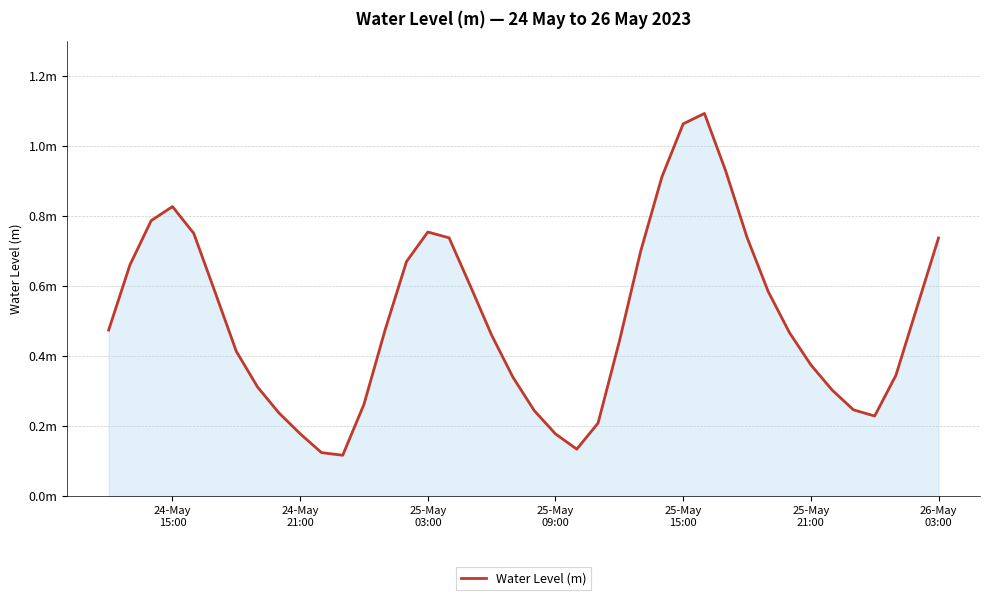

Is this an area chart (filled region under the line)?

Yes